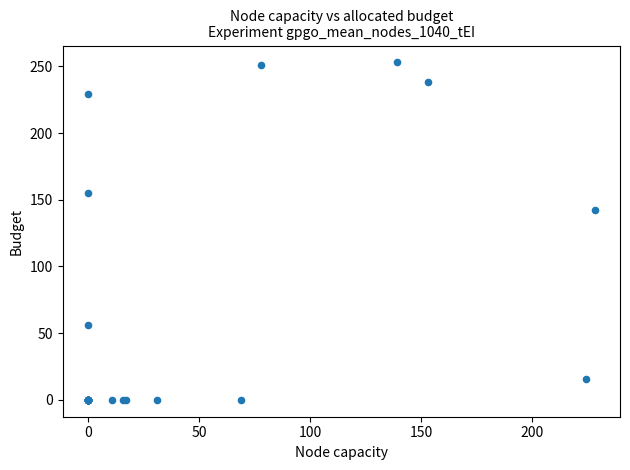

What Y value in the scatter plot is closest to 126?

142